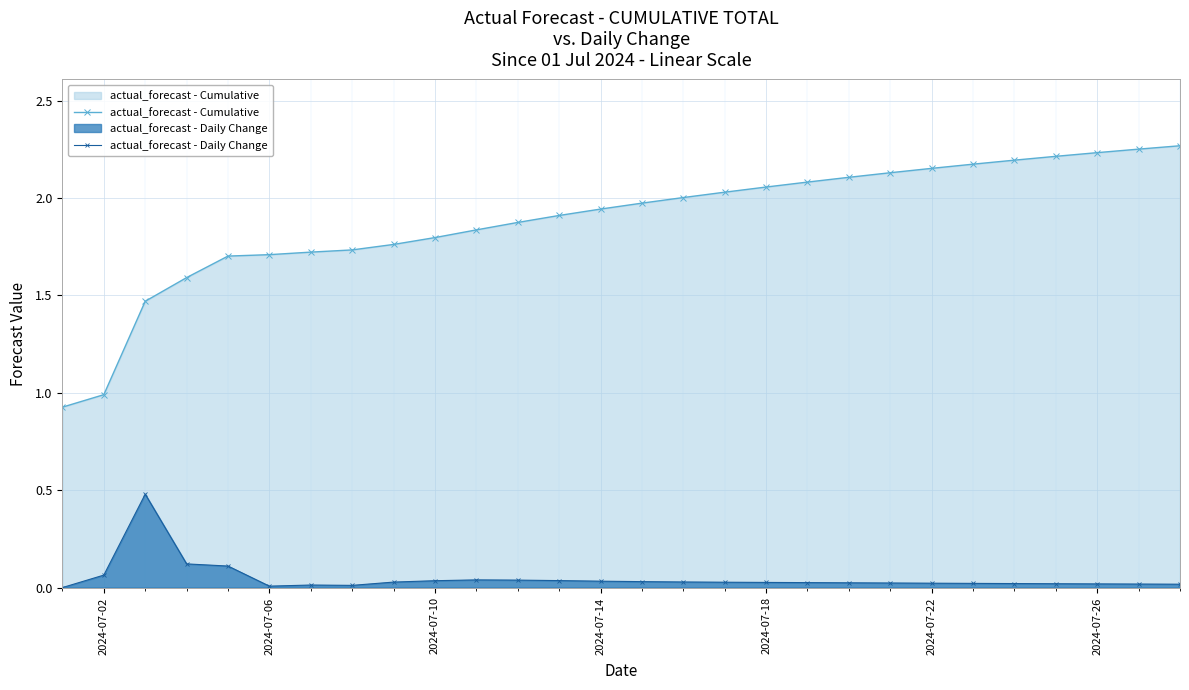

The actual_forecast - Daily Change series shows 0.0 at 2024-07-26. True or false?

True